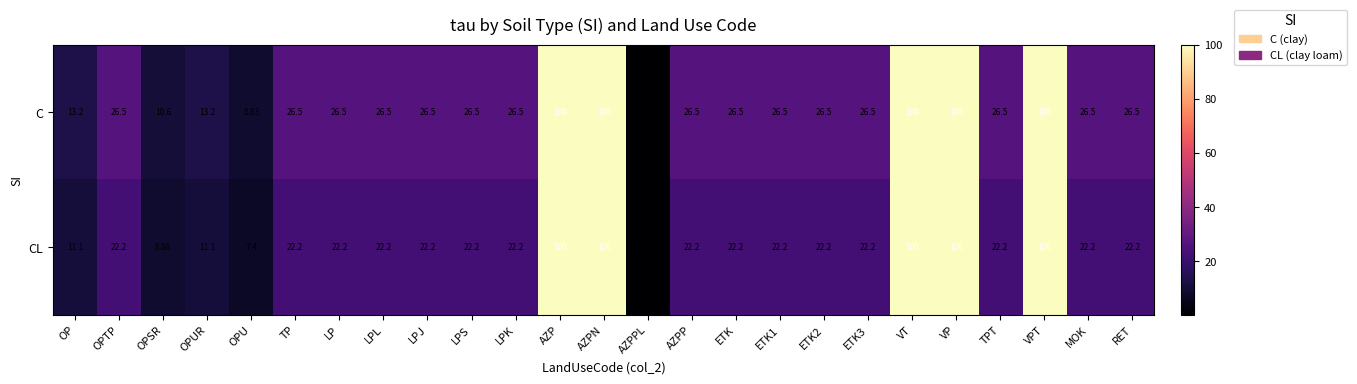

Rank the series by their average value, from lowest to highest.

CL, C